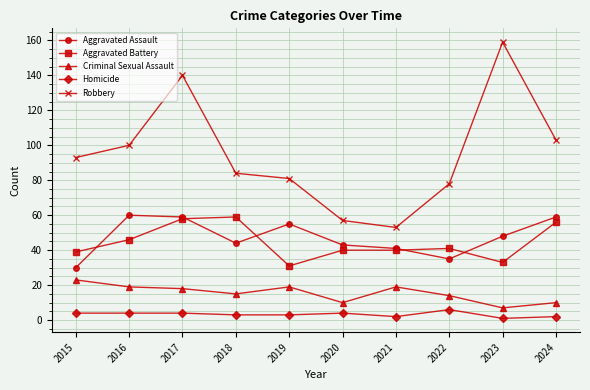

What is the difference between the maximum and minimum values in the Criminal Sexual Assault series?

16